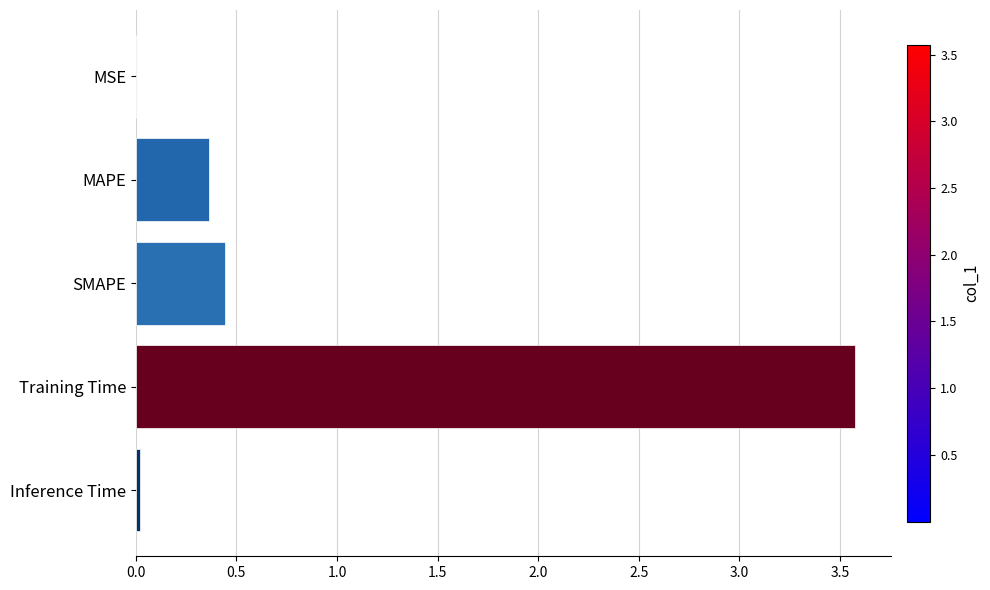

Where is the data nearest to the value 1?

SMAPE